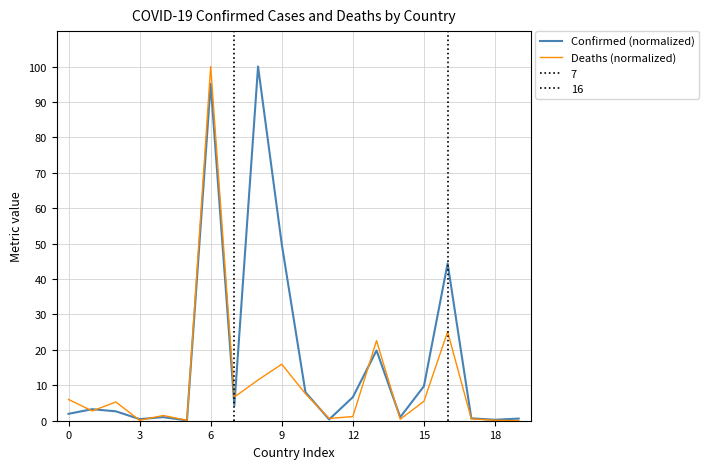

Which series has the largest total across all categories?

Confirmed (normalized)